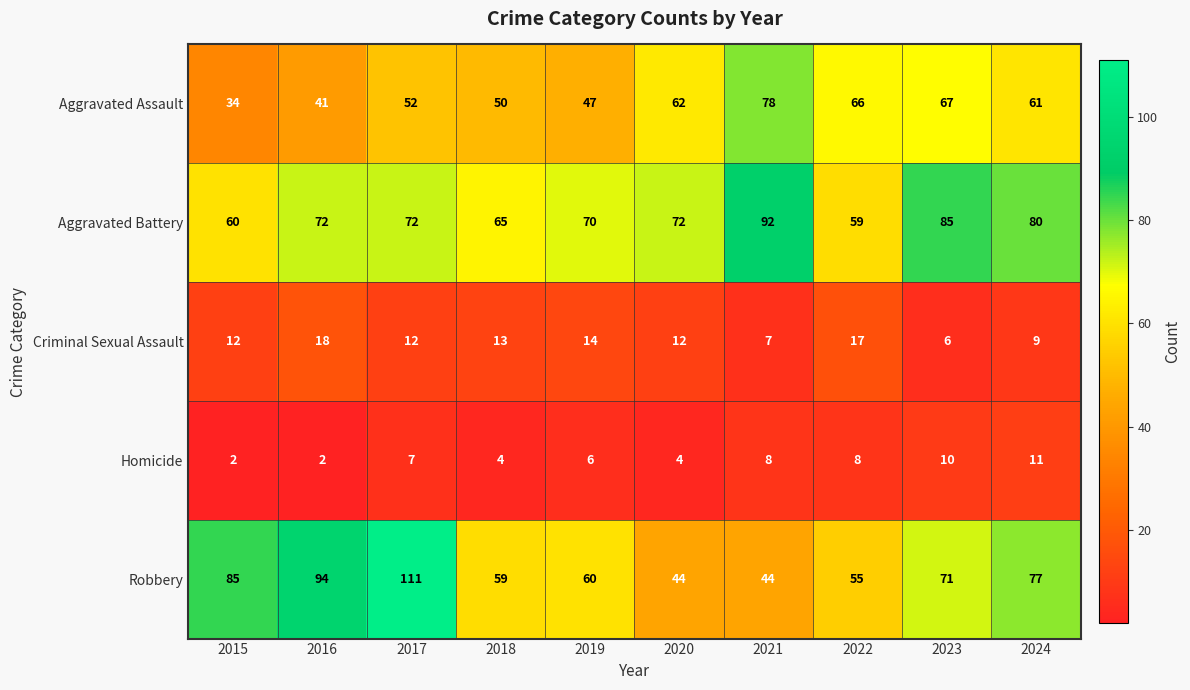

List the series in order of their peak value, lowest first.

Homicide, Criminal Sexual Assault, Aggravated Assault, Aggravated Battery, Robbery